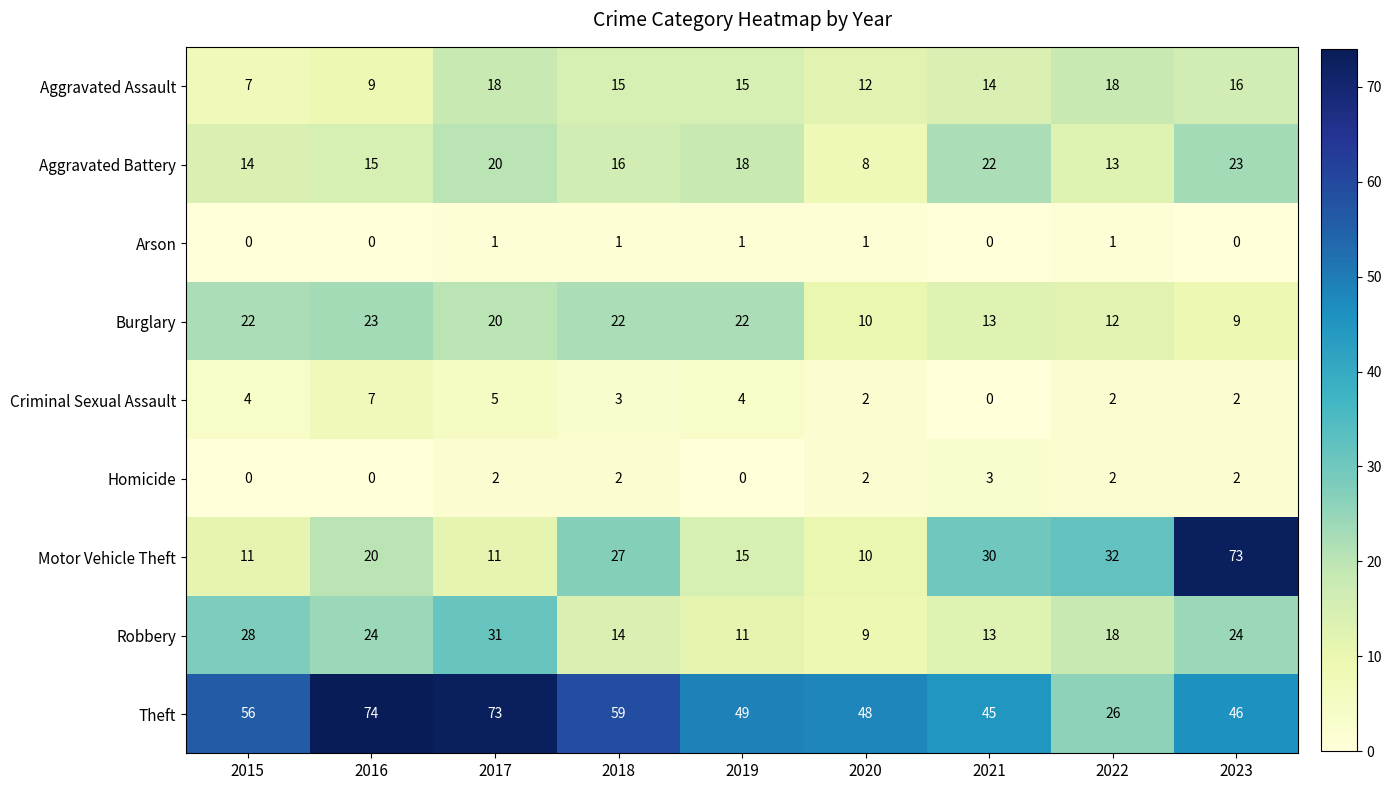

How many Arson values are between 0 and 1?

9